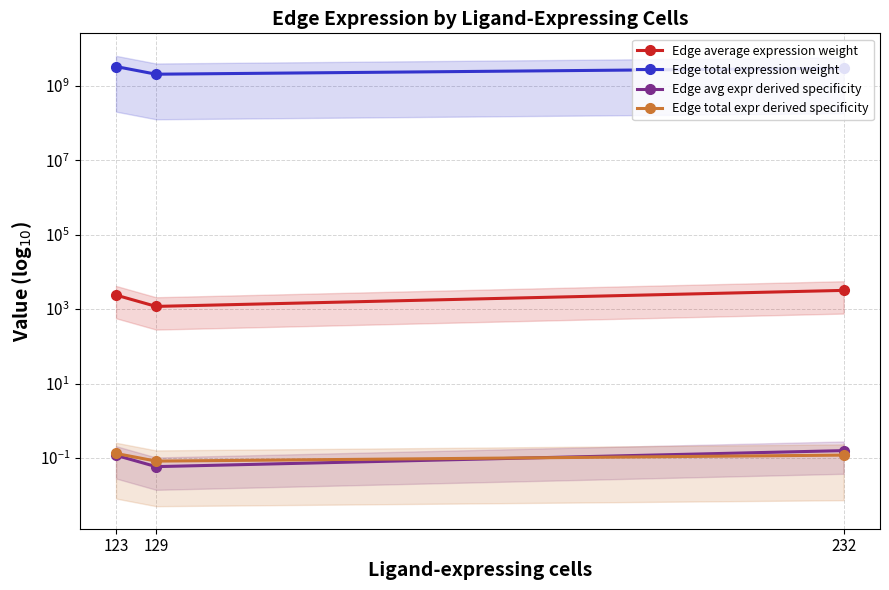

At which label is Edge avg expr derived specificity closest to 0?

129